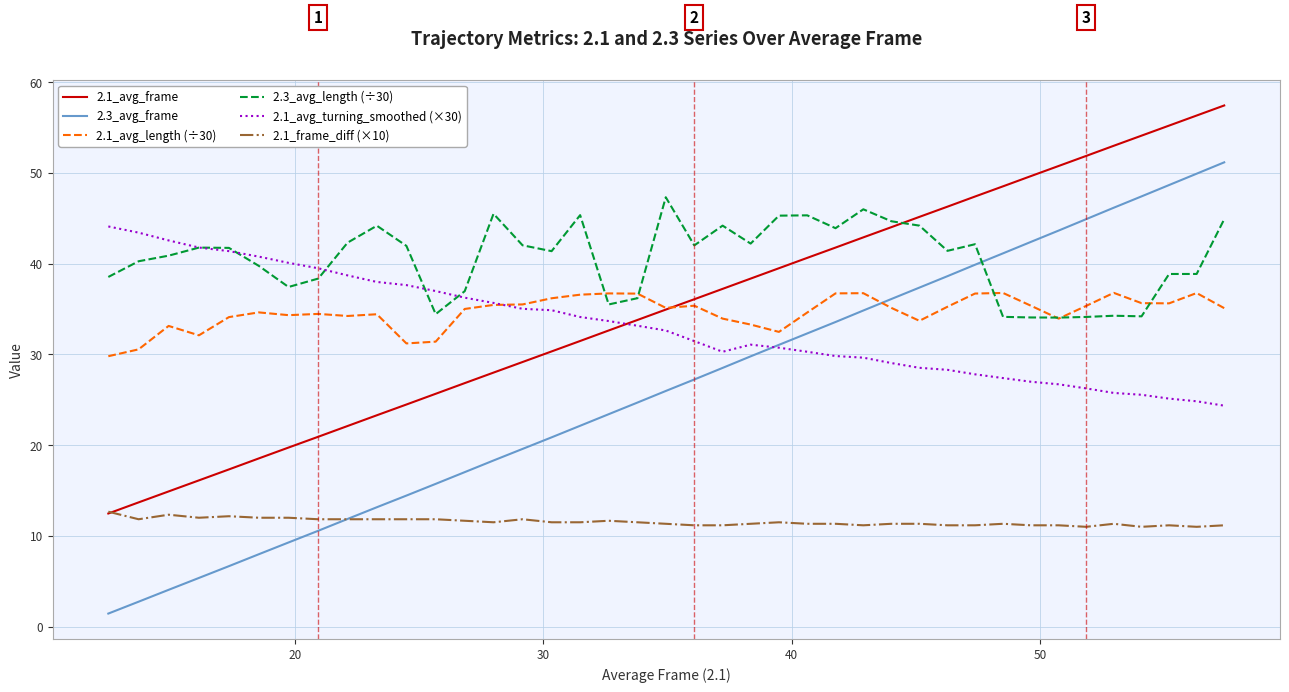

True or false: 2.1_avg_frame and 2.3_avg_frame cross at least once.

False